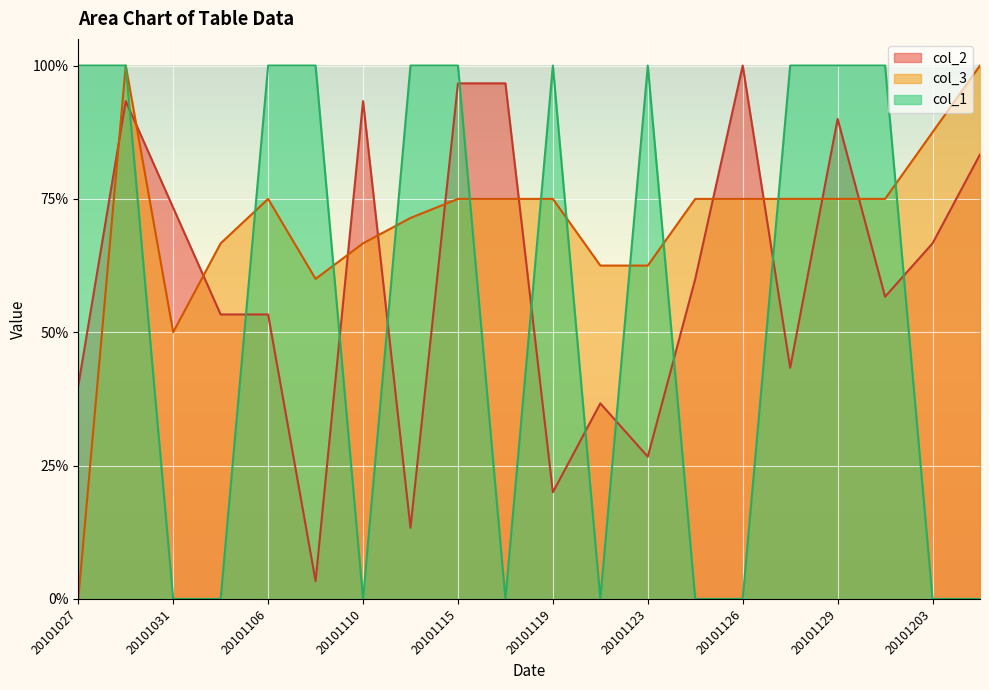

What is the approximate value of col_3 at 20101204?

1.0